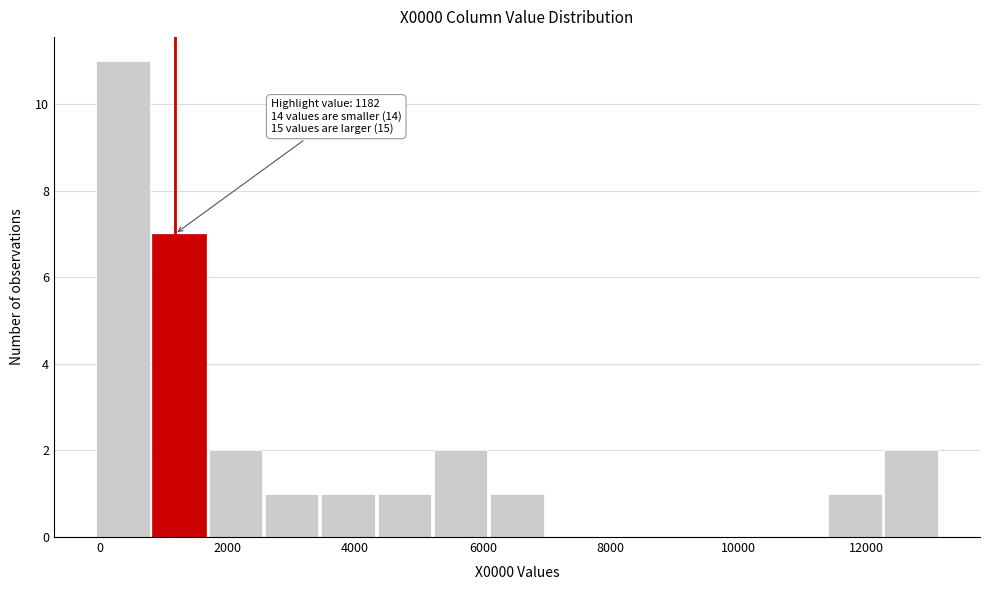

Over which range of the x-axis is the bar tallest?

0 to 800